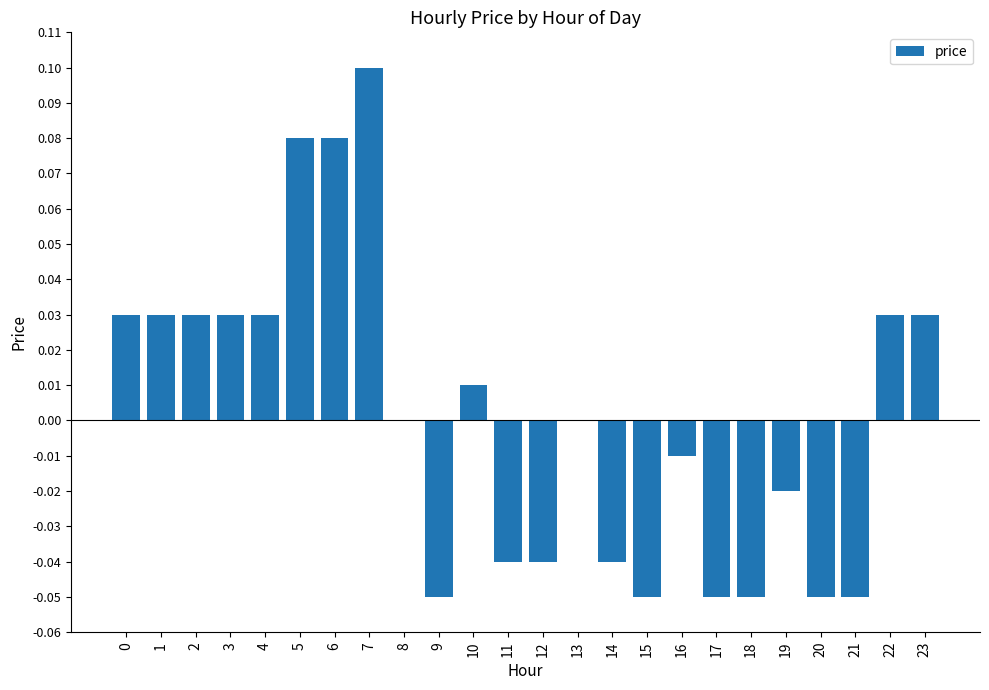

True or false: the data shows -0.0 at 11.

True